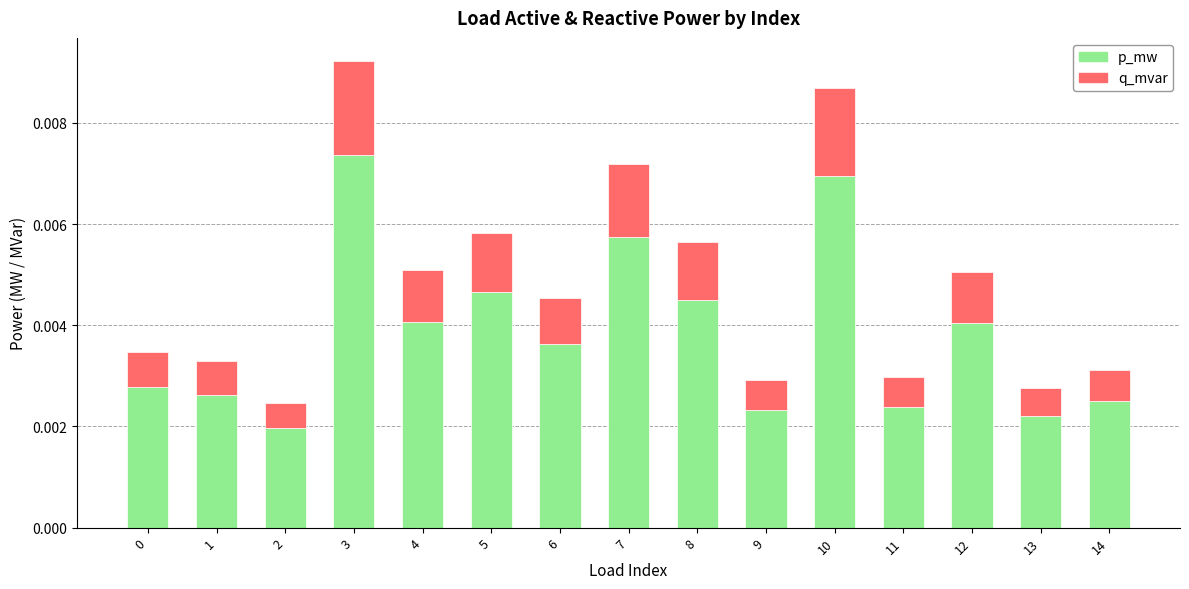

At which category is the sum across all series the highest?

3